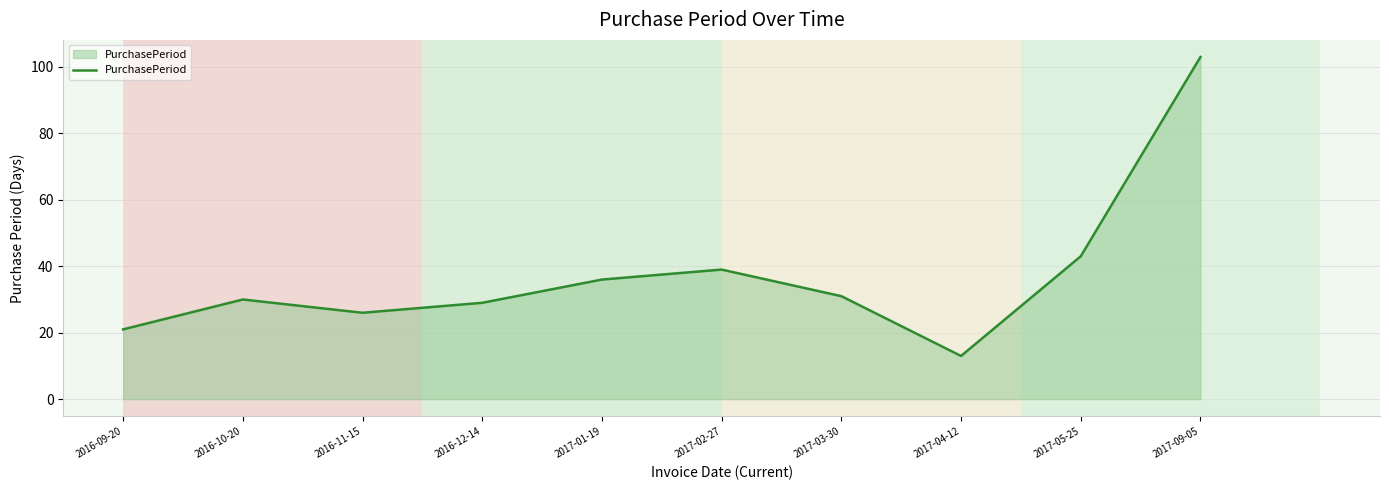

What is the difference between the maximum and minimum values?

90